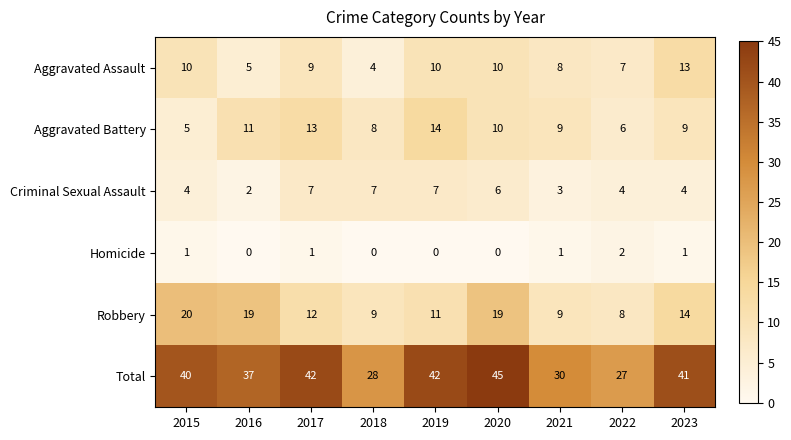

Rank the series by their maximum value, from highest to lowest.

Total, Robbery, Aggravated Battery, Aggravated Assault, Criminal Sexual Assault, Homicide